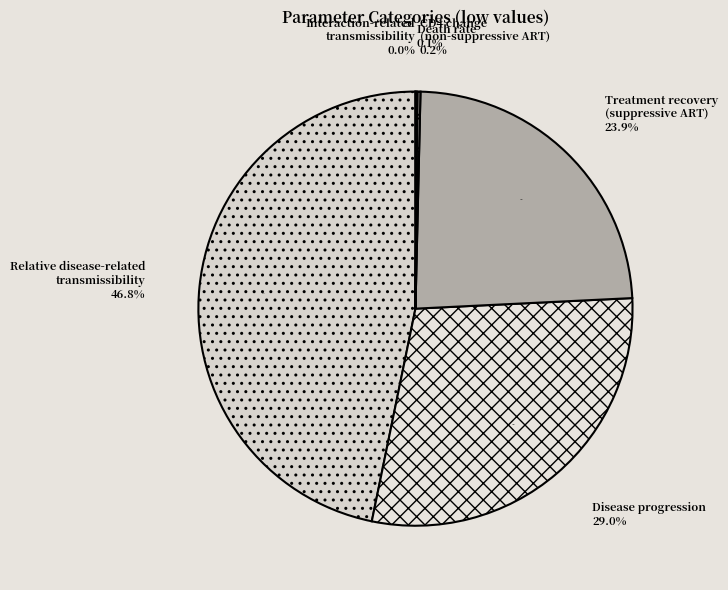

Is the sum of CD4 change (non-suppressive ART) and Relative disease-related transmissibility greater than half?

No